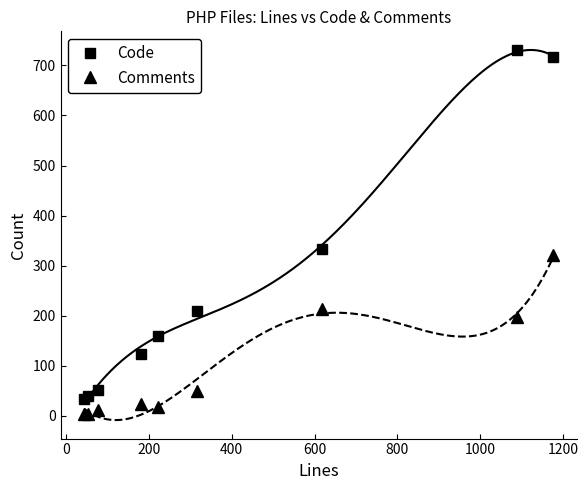

True or false: Comments has more than 0 points higher than both neighbors.

True